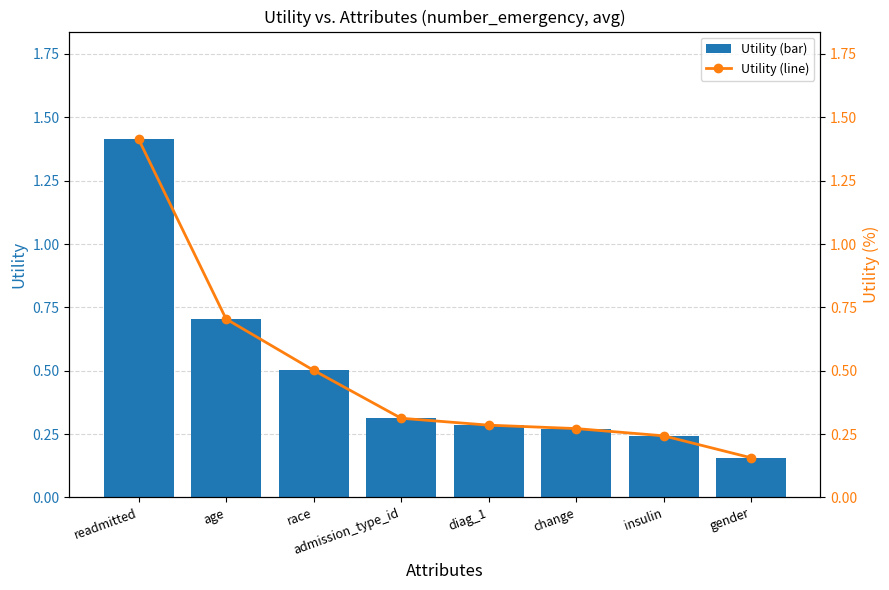

How many groups of bars are there?

8